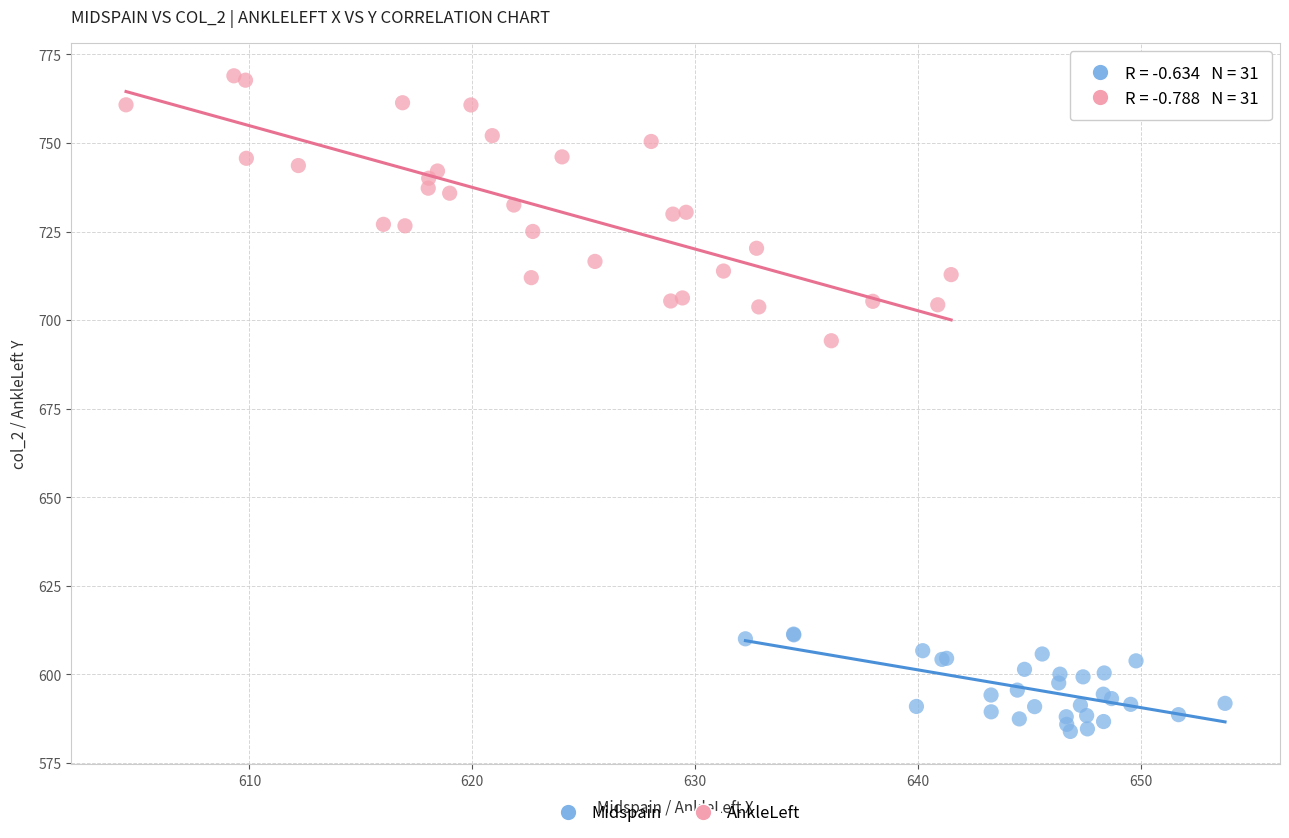

Which series reaches the maximum Y coordinate?

AnkleLeft